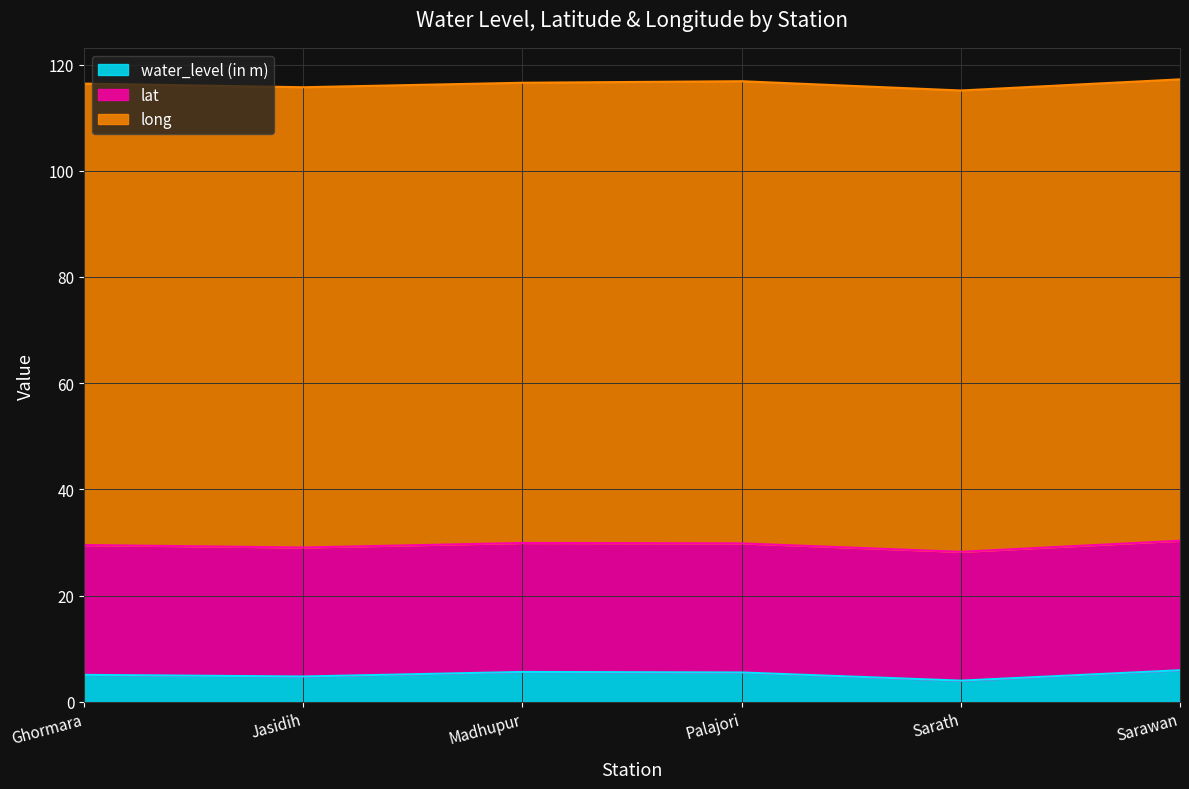

At which category is the sum across all series the highest?

Sarawan